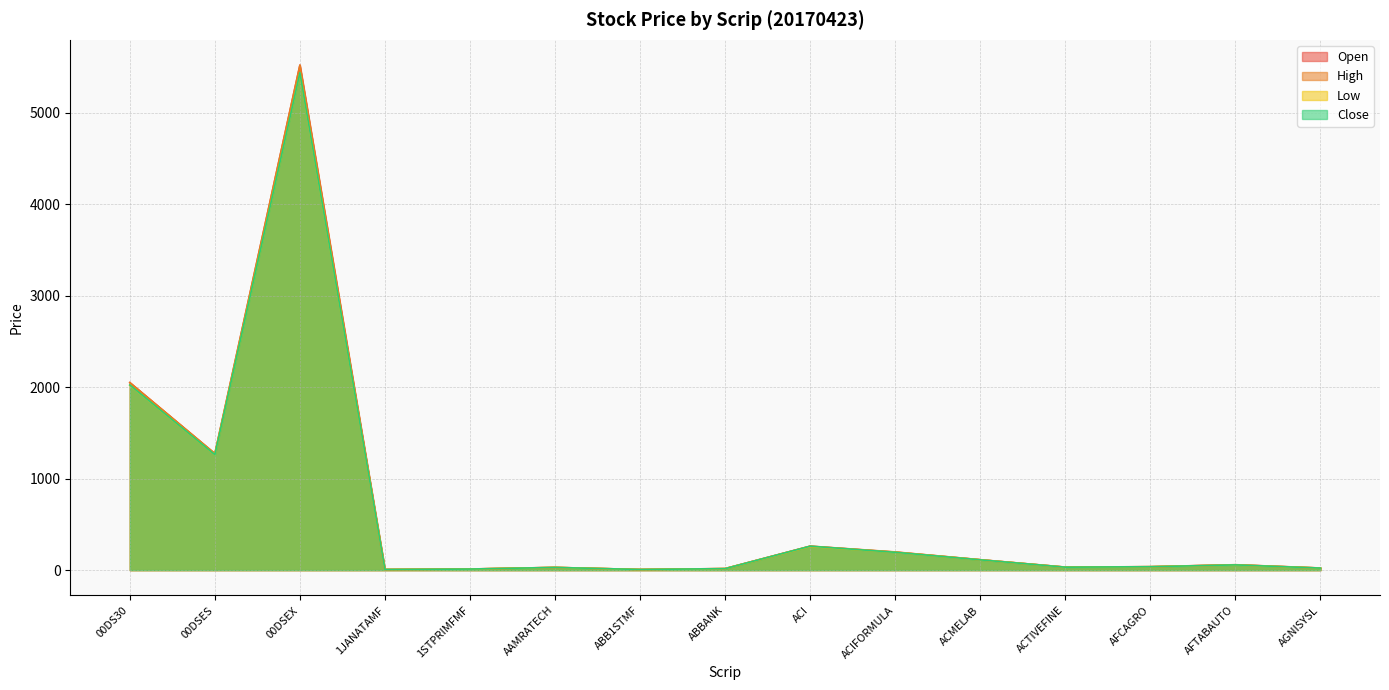

How many distinct data groups are displayed?

4